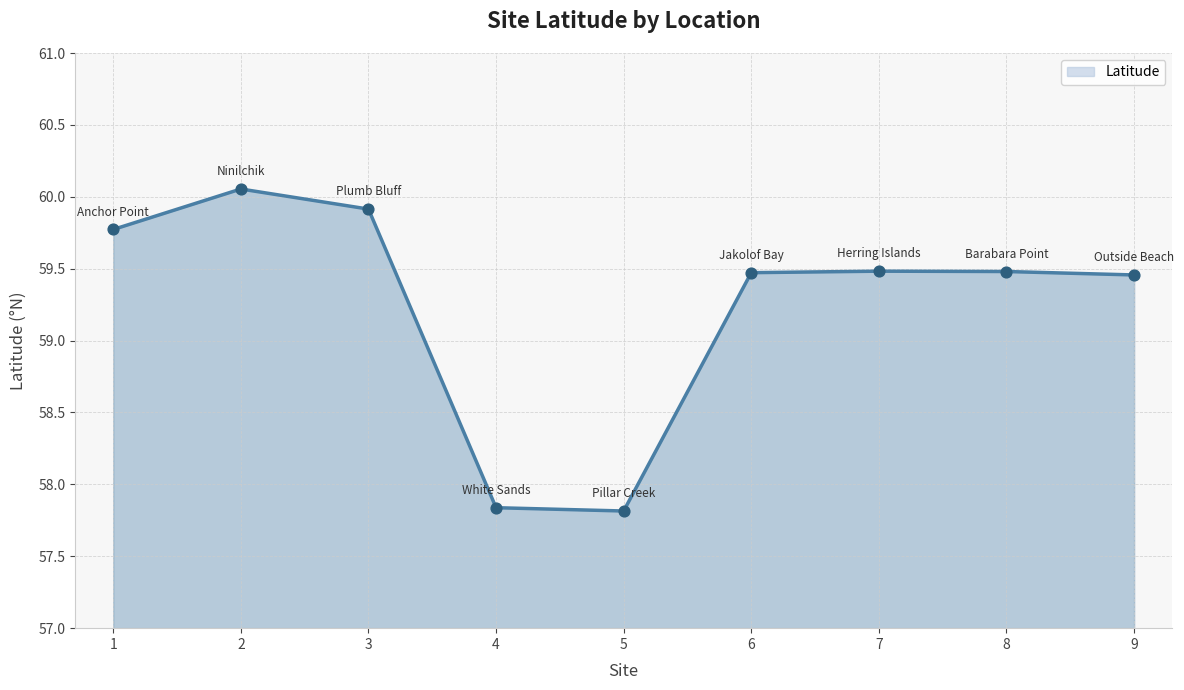

Approximately how many times larger is the value at 8 compared to 6?

1.0